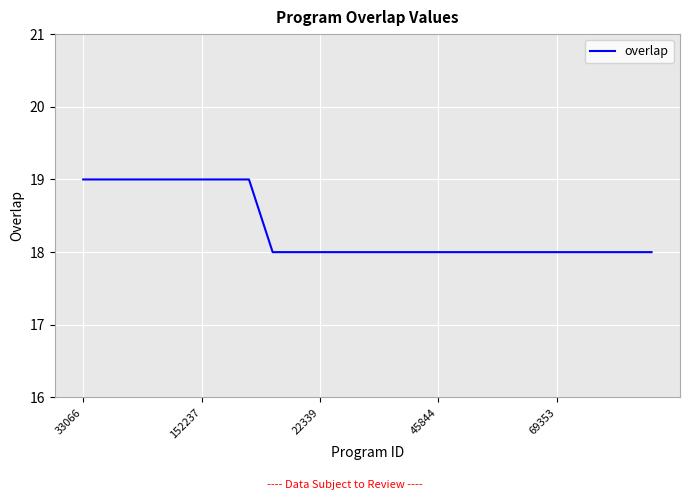

What is the average value?

18